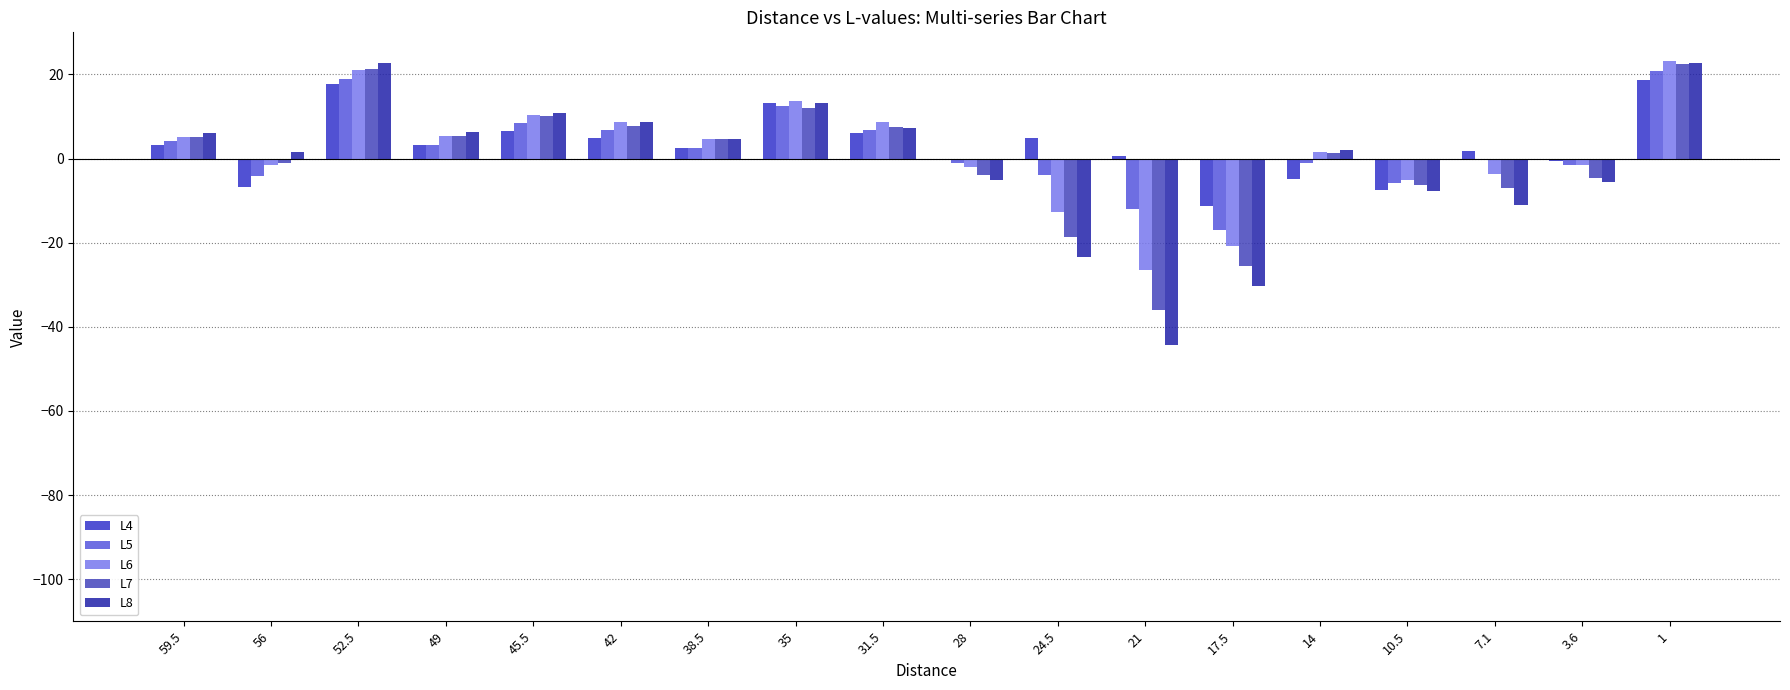

What is the label of the 10th bar from the right?

31.5